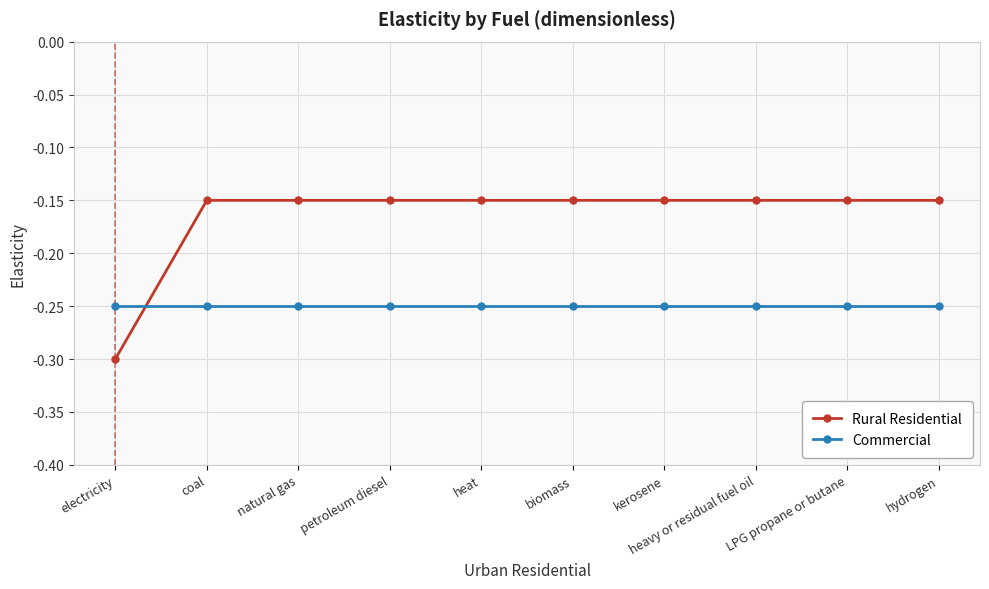

Which category has the lowest value across all series?

electricity